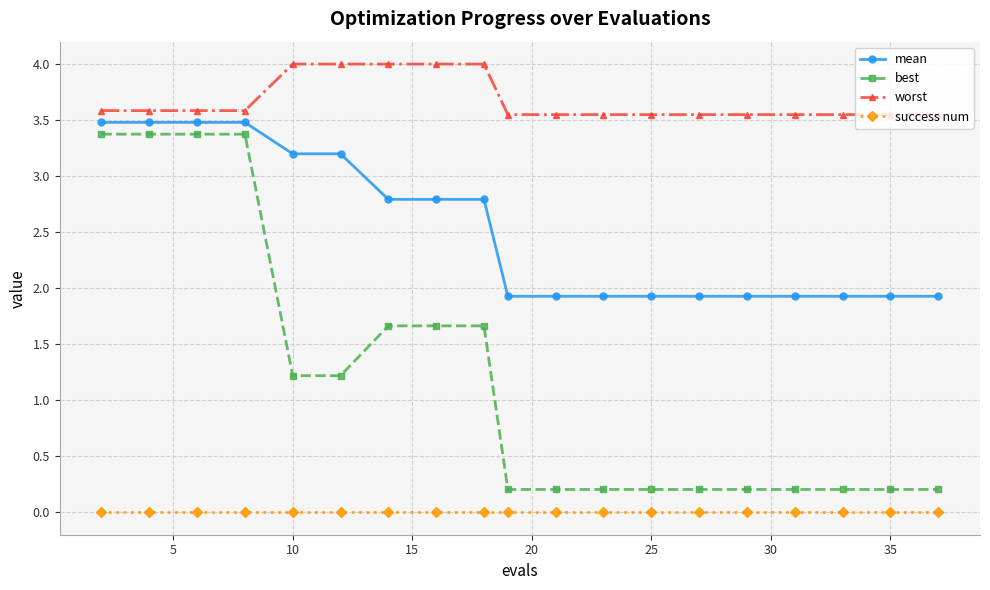

Which series has the largest total across all categories?

worst